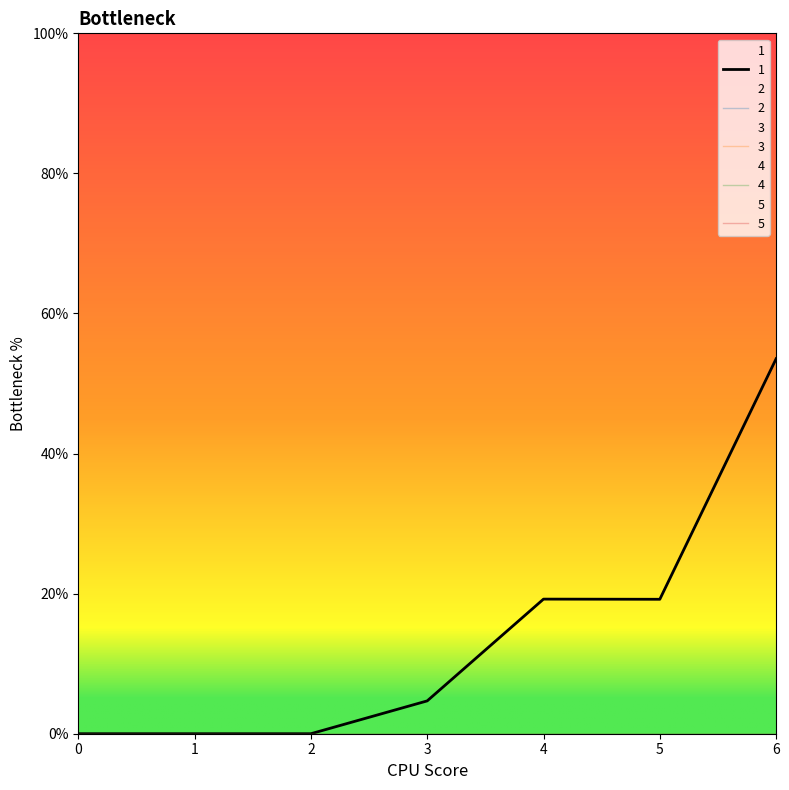

Count the number of categories in the chart.

7